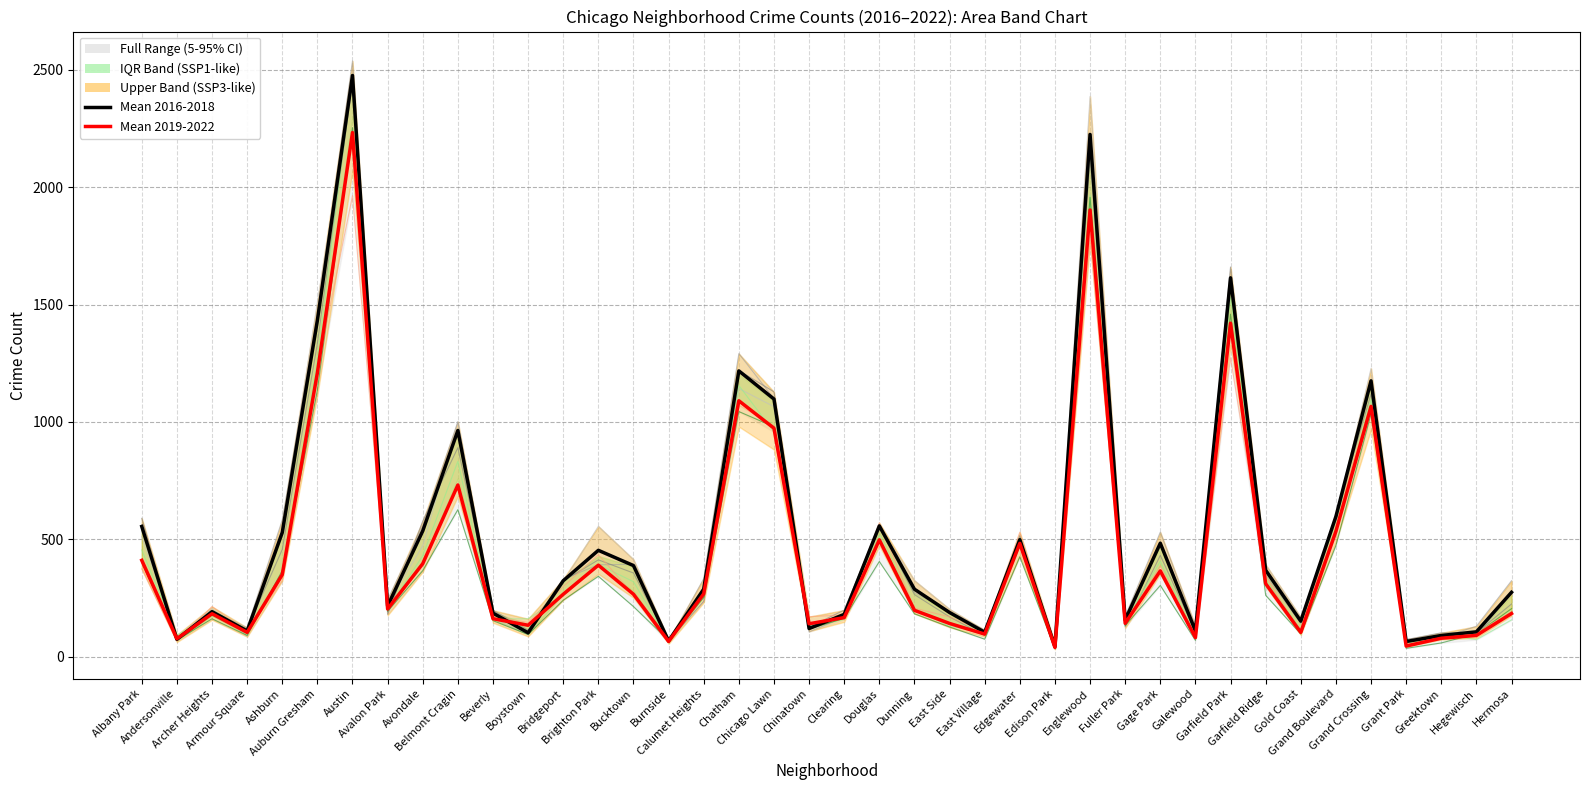

How many data points does each series have?

40